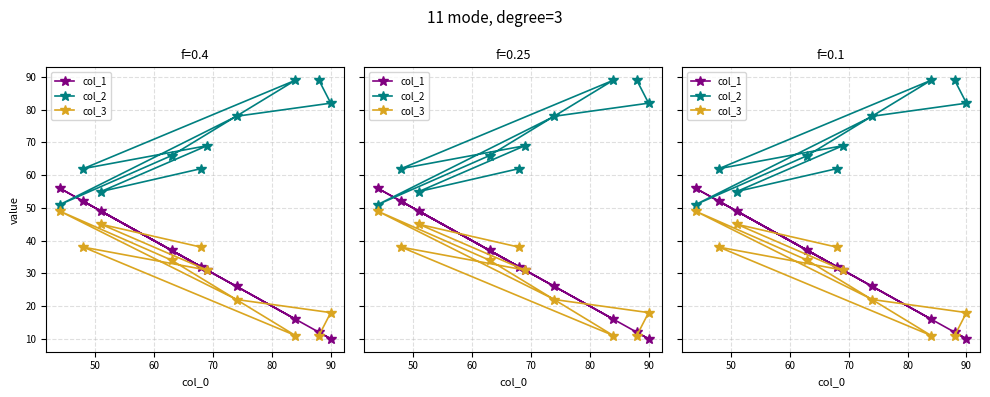

What is the label of the 7th point from the right?

70